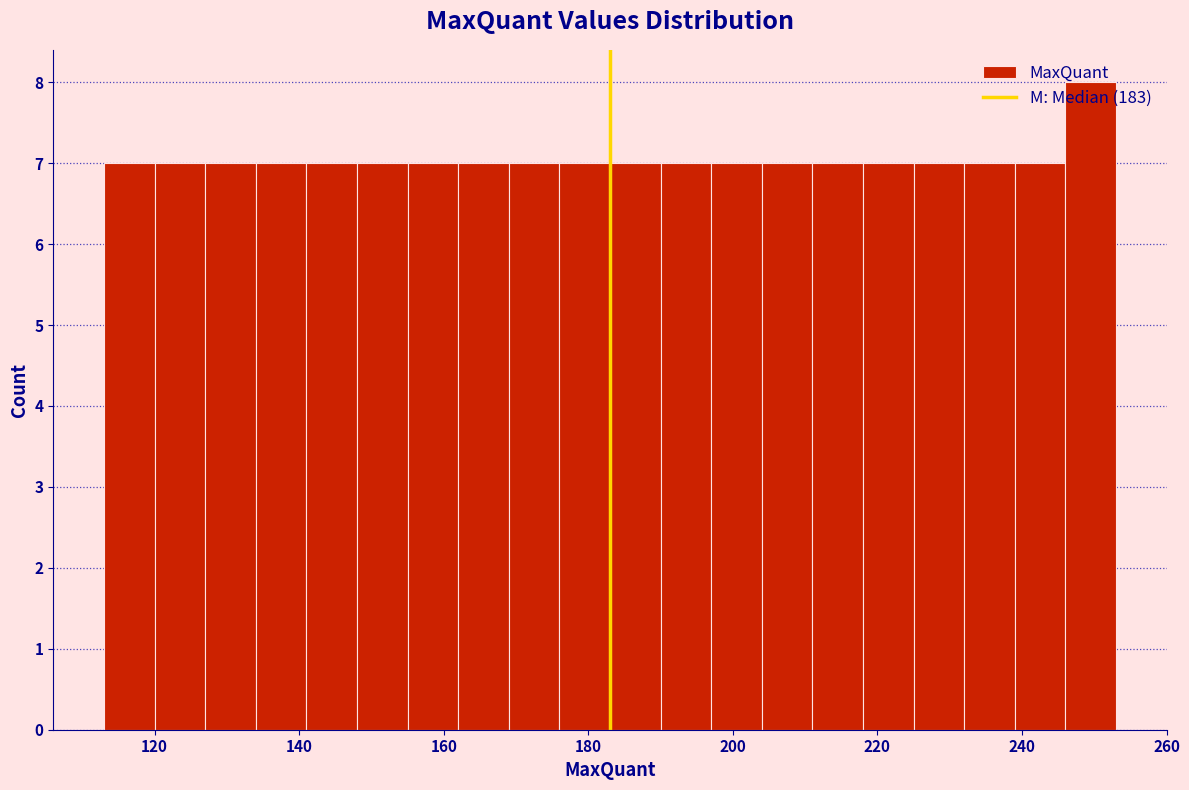

Read against the x-axis, roughly where is the centre of the tallest bar?

250